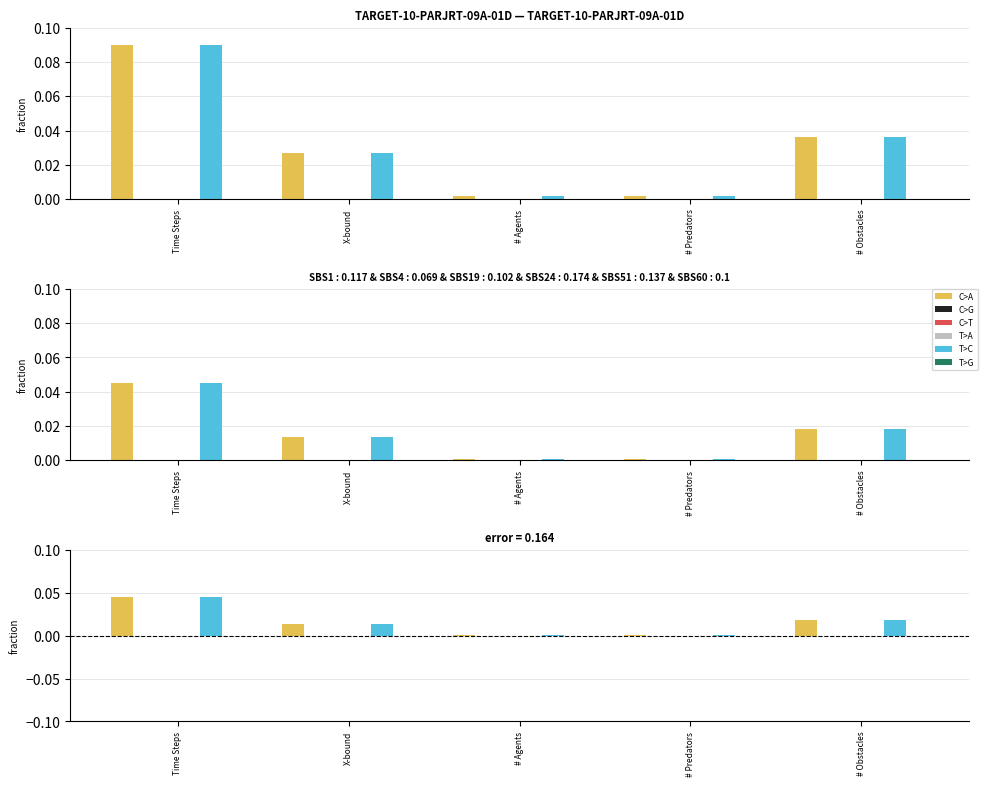

How many data points does each series have?

5